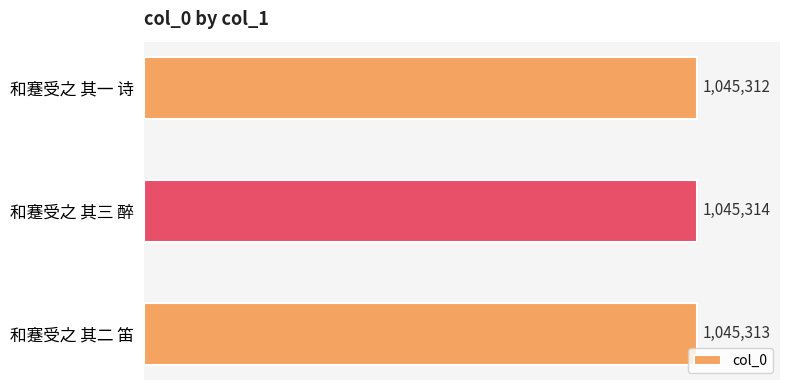

Does the chart contain any negative values?

No